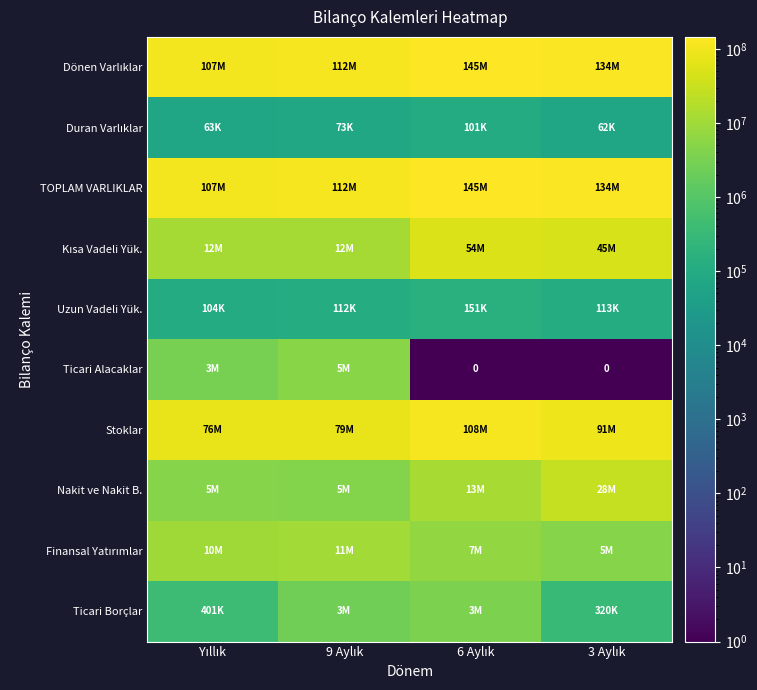

Is it true that Ticari Borçlar equals 401043.0 at Yıllık?

True